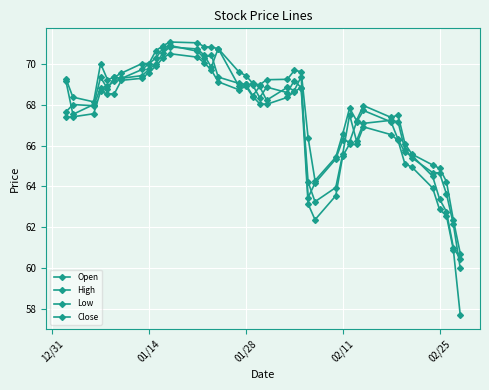

What is the difference between the second highest and minimum values in the High series?

10.3